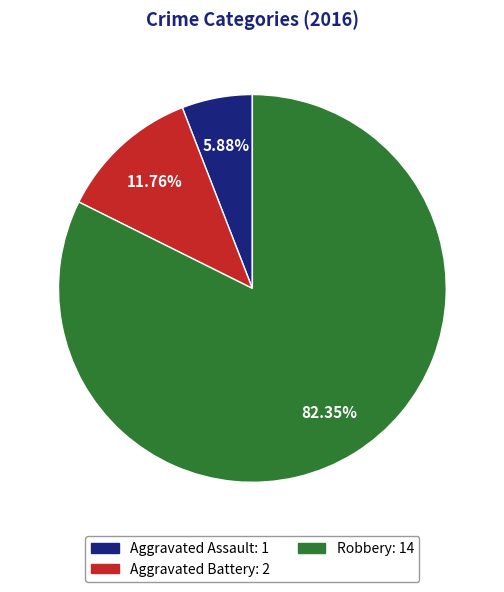

How many slices are in this pie chart?

3